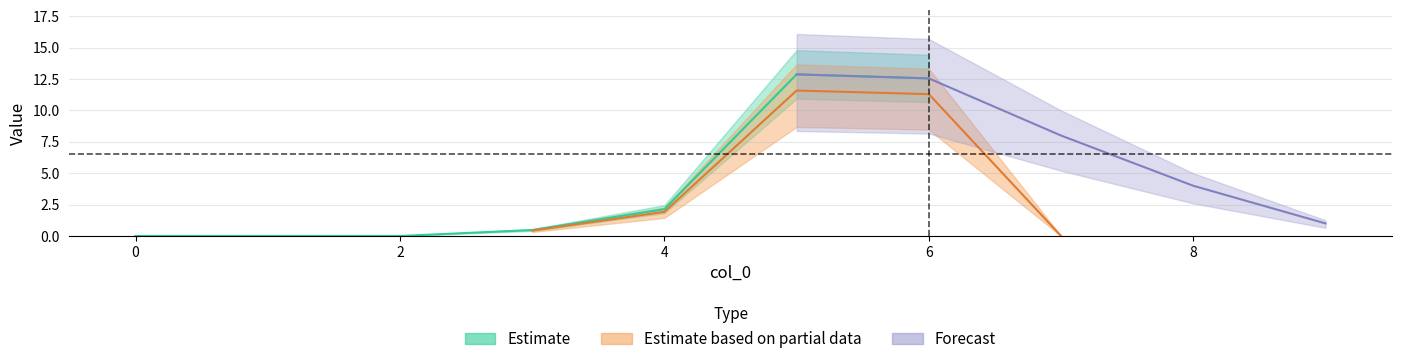

Which has a higher value, 9 or 7?

9